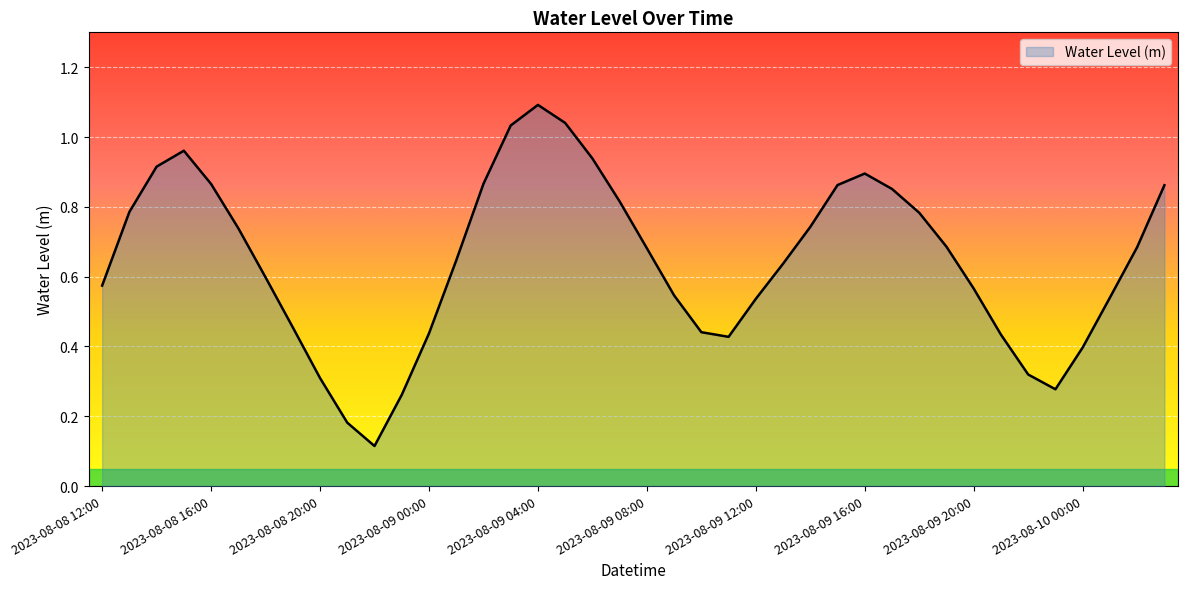

What is the maximum value shown in the chart?

1.1